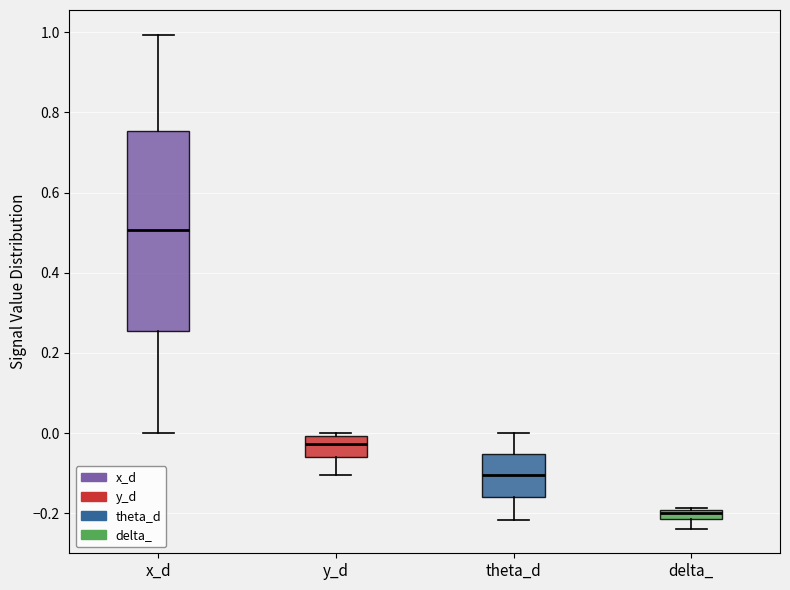

Where does the median line of the box for y_d sit on the y-axis? The values are not printed on the chart, so give them approximately, as read against the axis.

-0.02